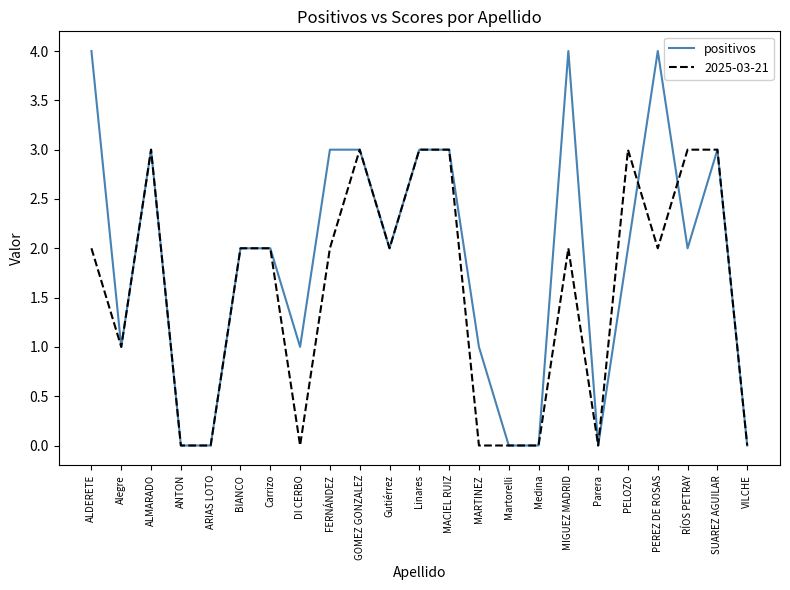

Rank the series by their maximum value, from highest to lowest.

positivos, 2025-03-21